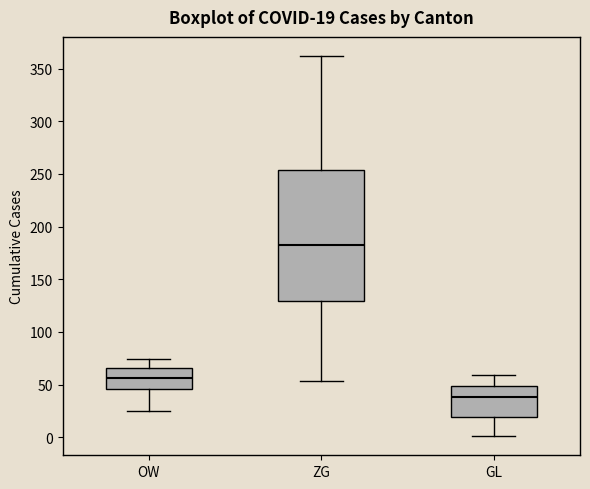

Comparing the boxes themselves (not the whiskers), which one is the tallest?

ZG